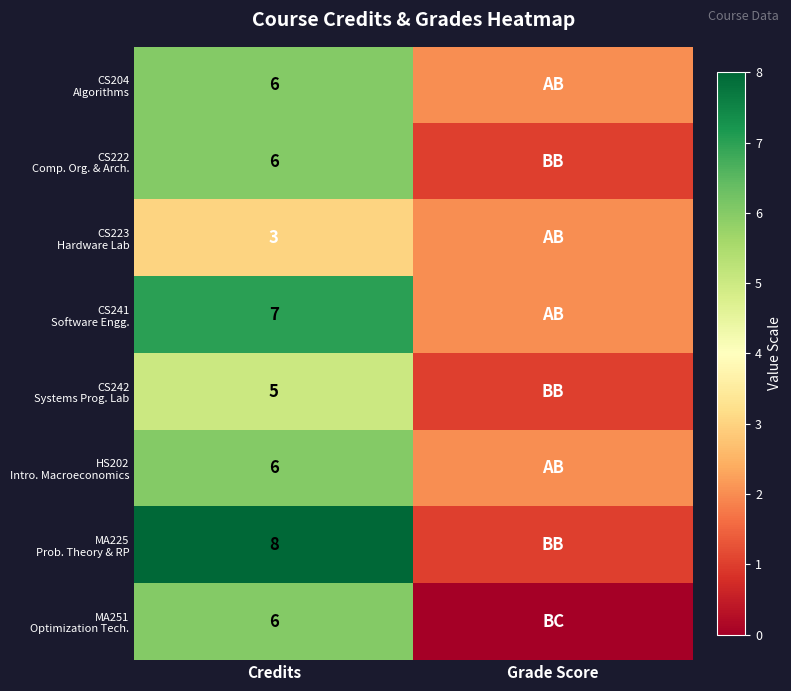

What is the total value across all series at Credits?

47